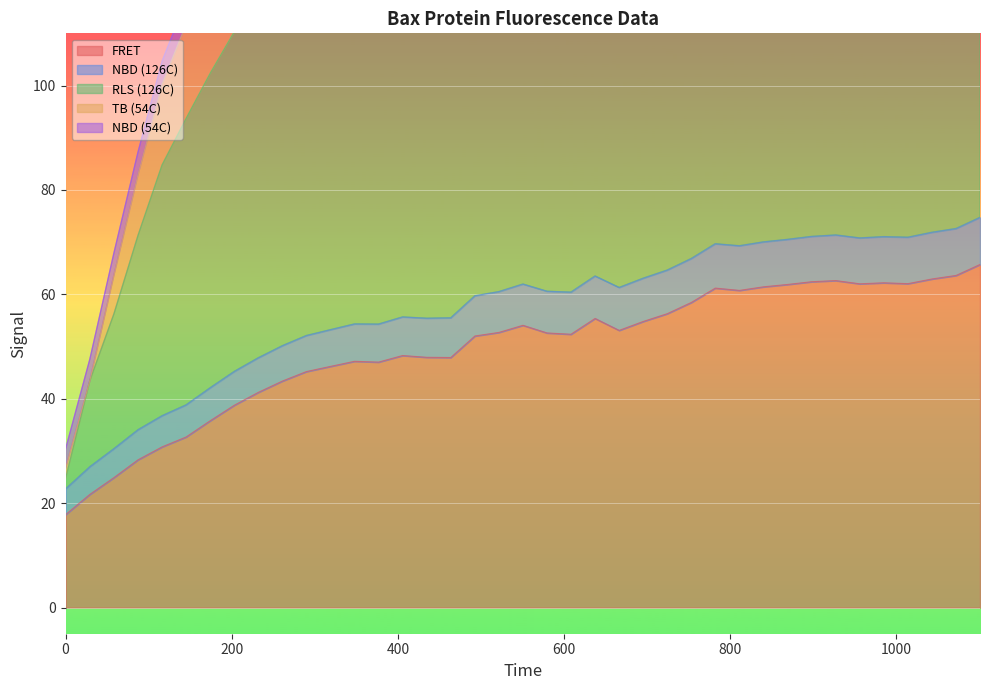

True or false: FRET and RLS intersect in this chart.

False